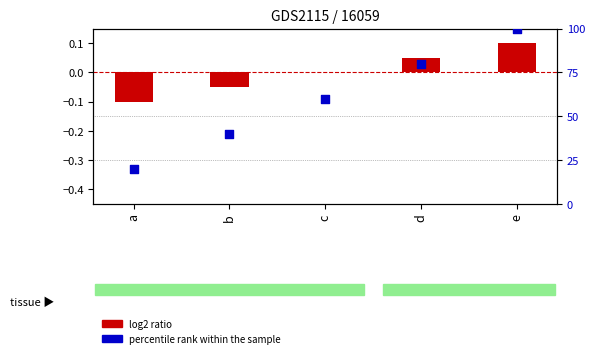

What are all the series names shown in the legend?

log2 ratio, percentile rank within the sample